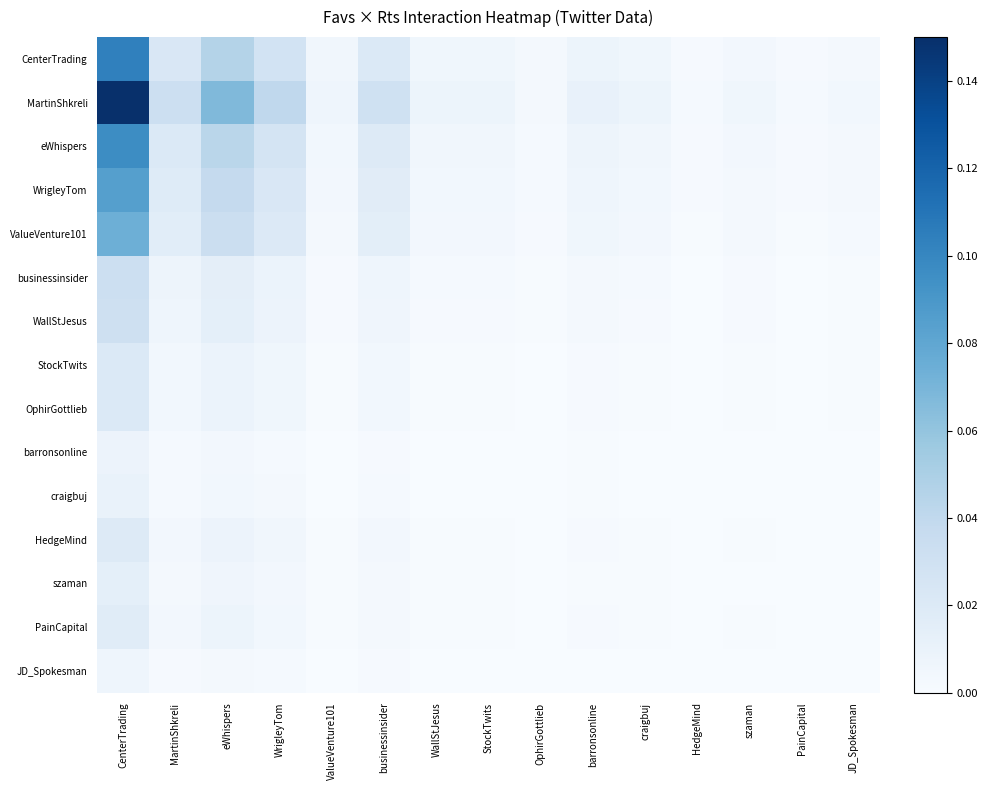

What is the total value across all series at WrigleyTom?

0.2